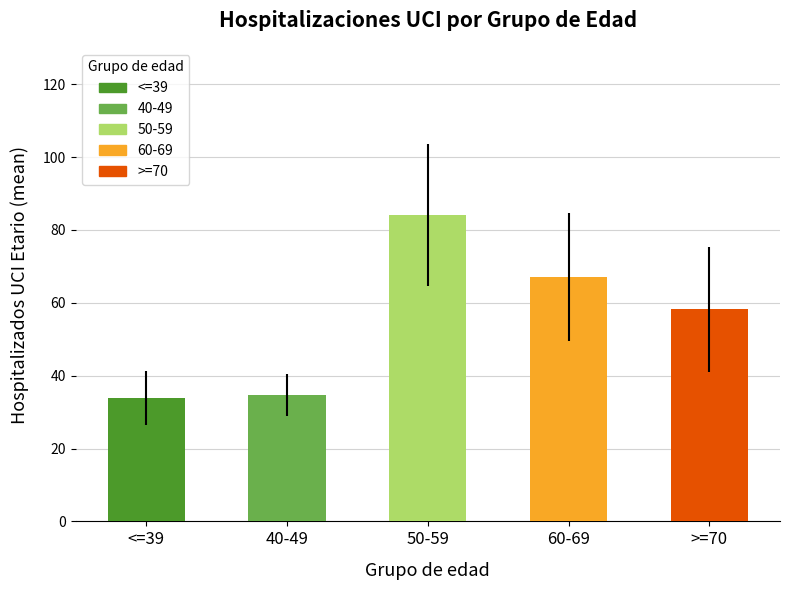

What is the average value?

55.6